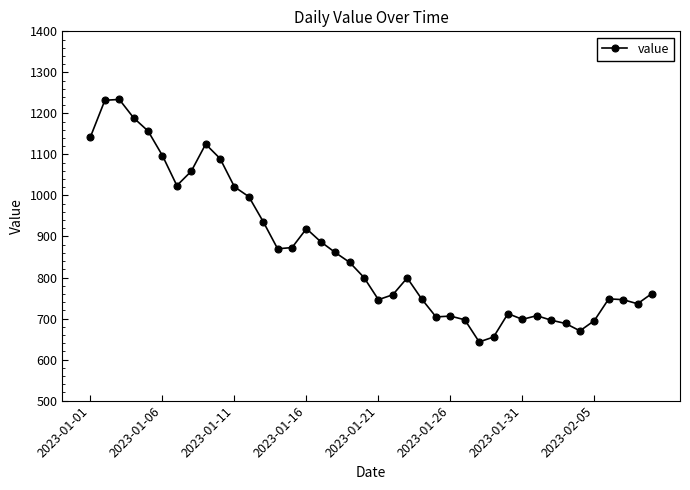

What is the difference between the maximum and minimum values?

591